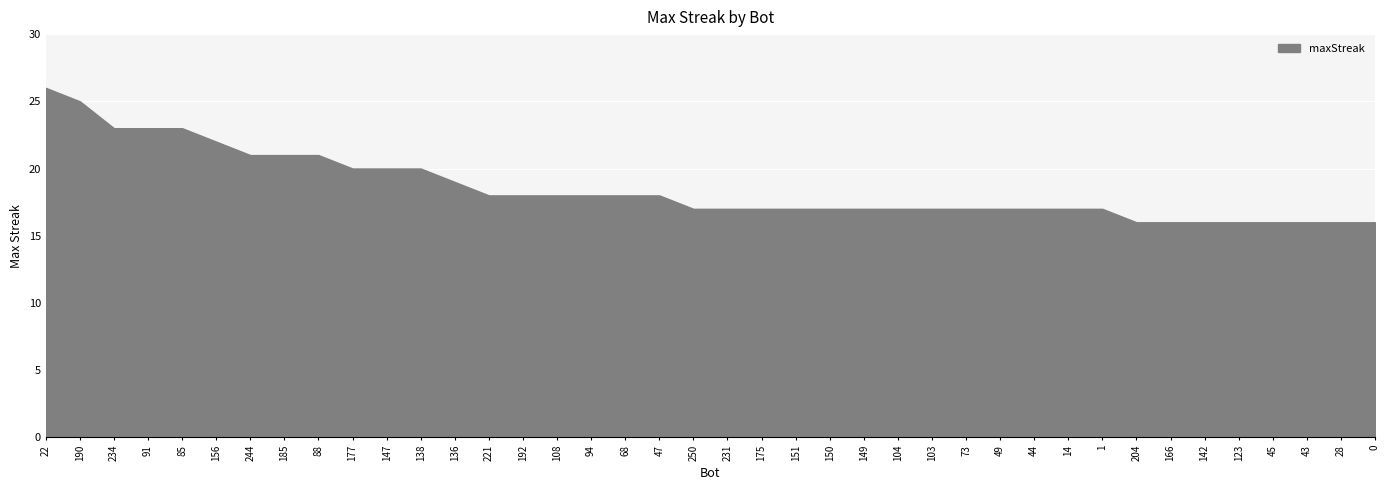

Is it true that the value at 45 is 16?

True